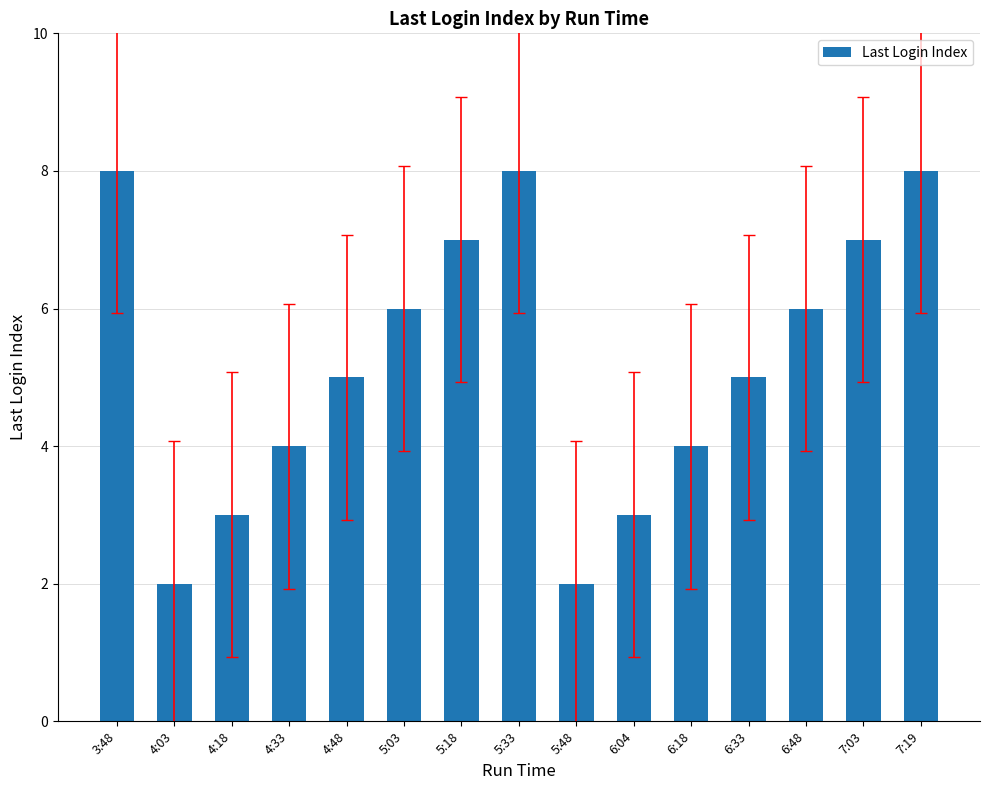

What position from the left is 5:48?

9